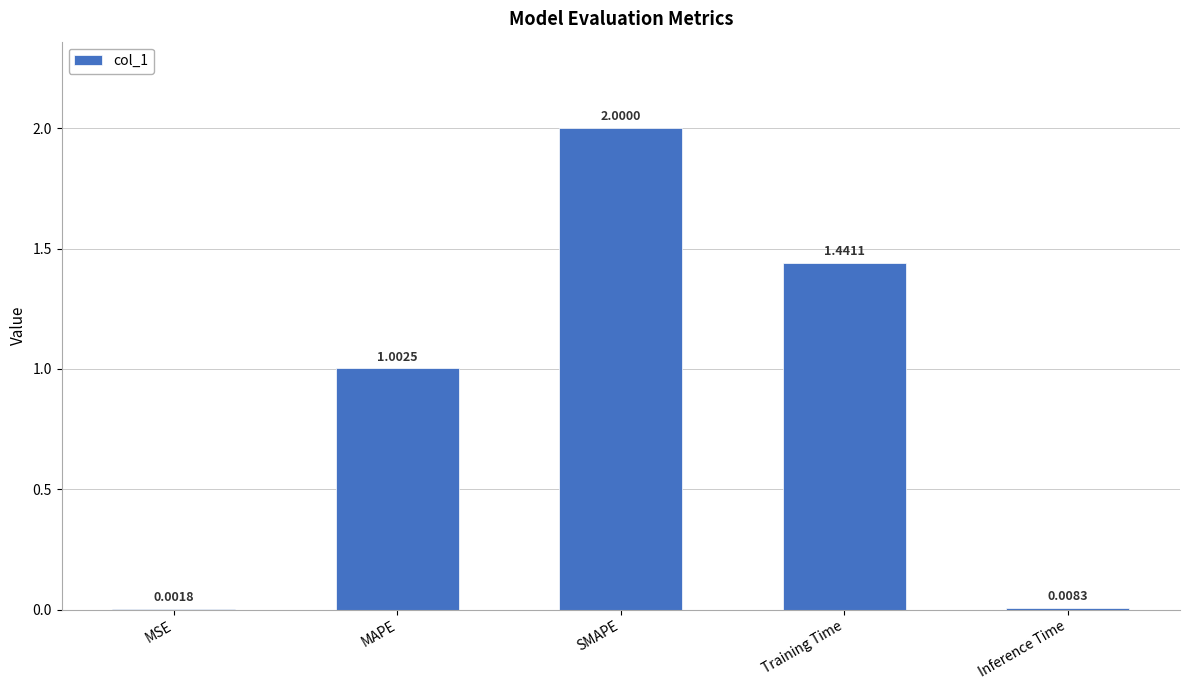

Which category has the highest value across all series?

SMAPE